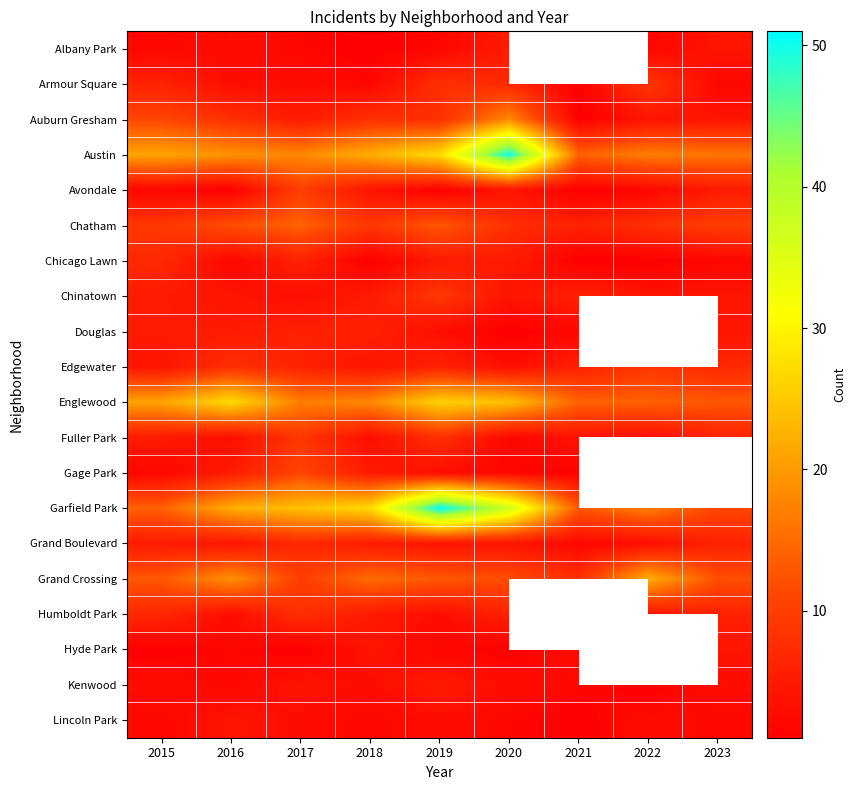

The value of Chicago Lawn at 2016 is 2.0. True or false?

True